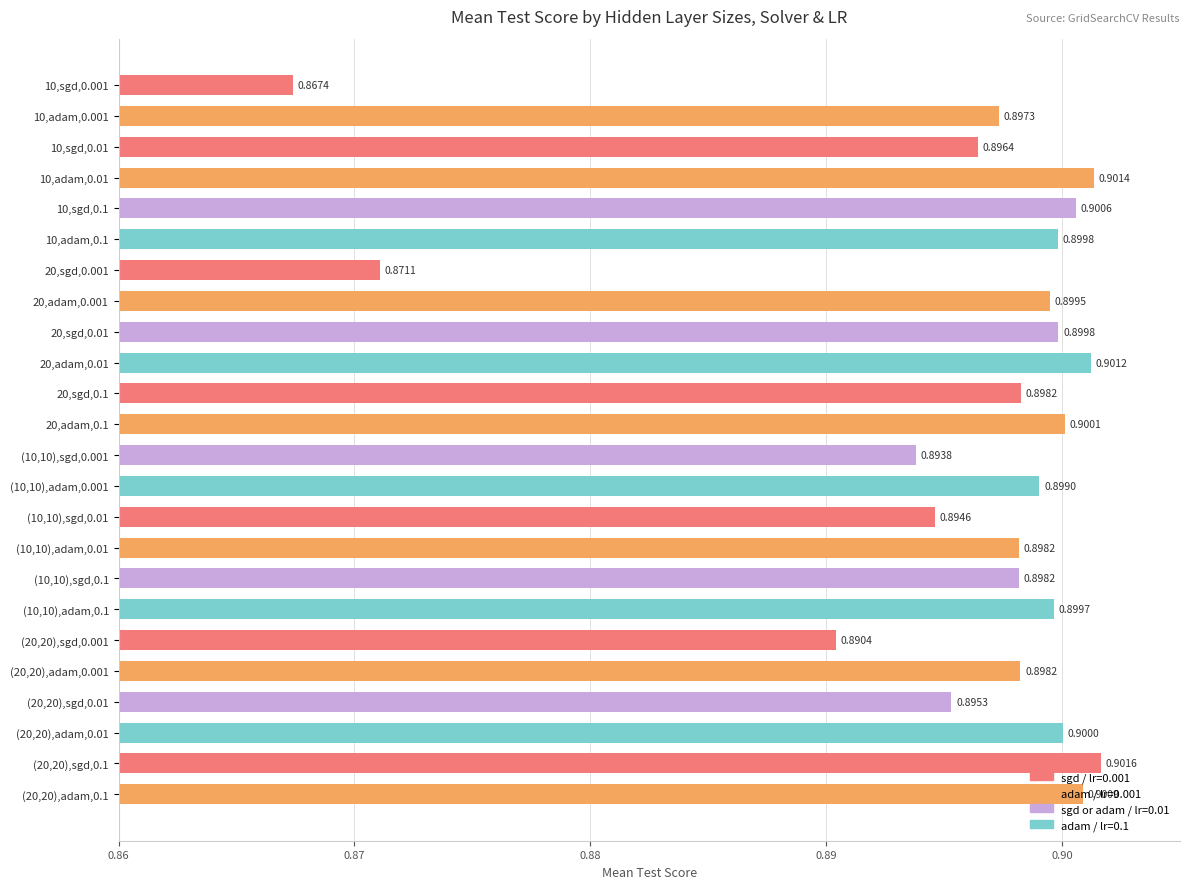

Between 20,sgd,0.01 and 10,sgd,0.01, which is larger?

20,sgd,0.01